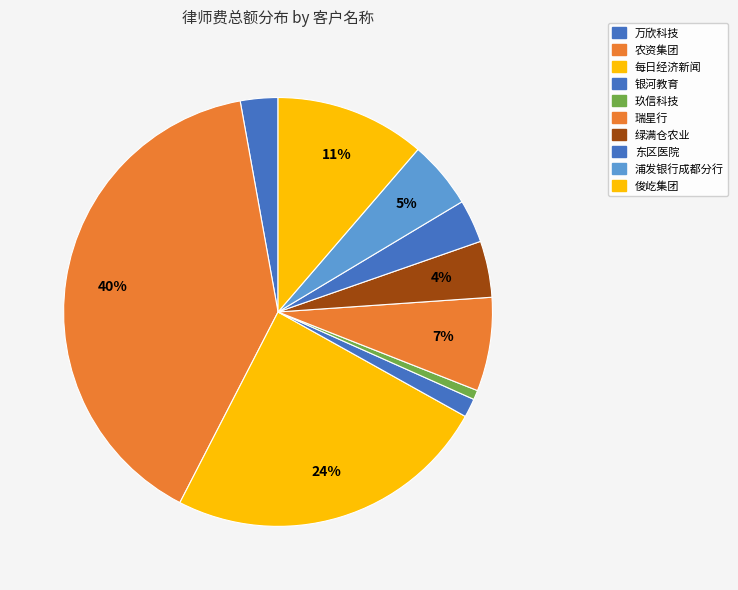

What percentage is the 万欣科技 slice, to the nearest percent?

3%